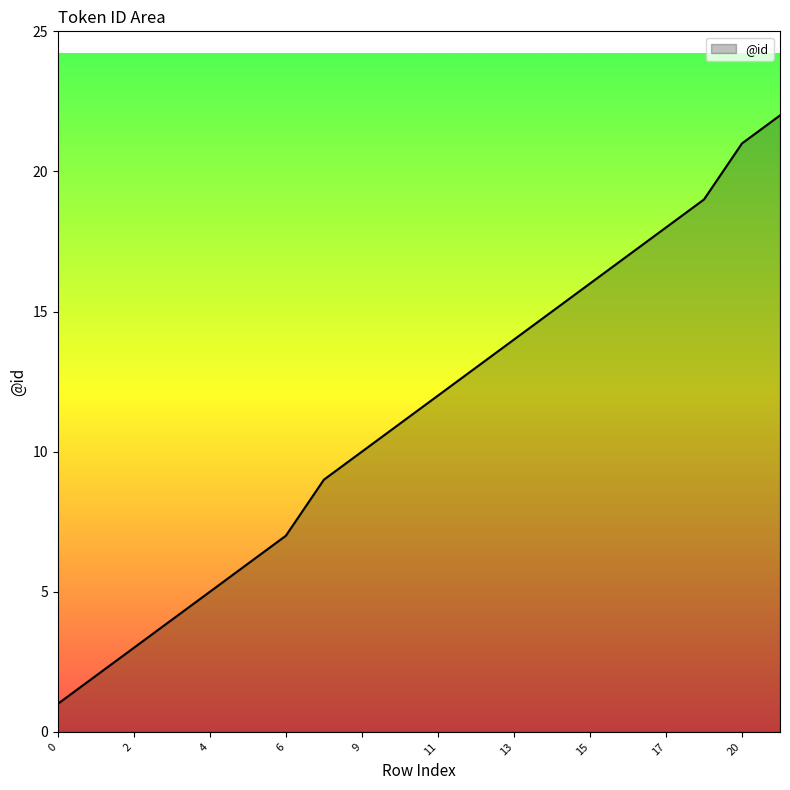

What is the difference between the maximum and minimum values?

21